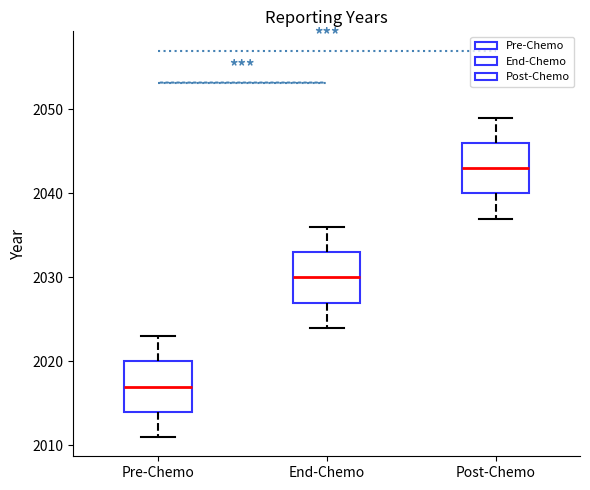

Where is the lower edge of the box for End-Chemo on the y-axis? The values are not printed on the chart, so give them approximately, as read against the axis.

2027